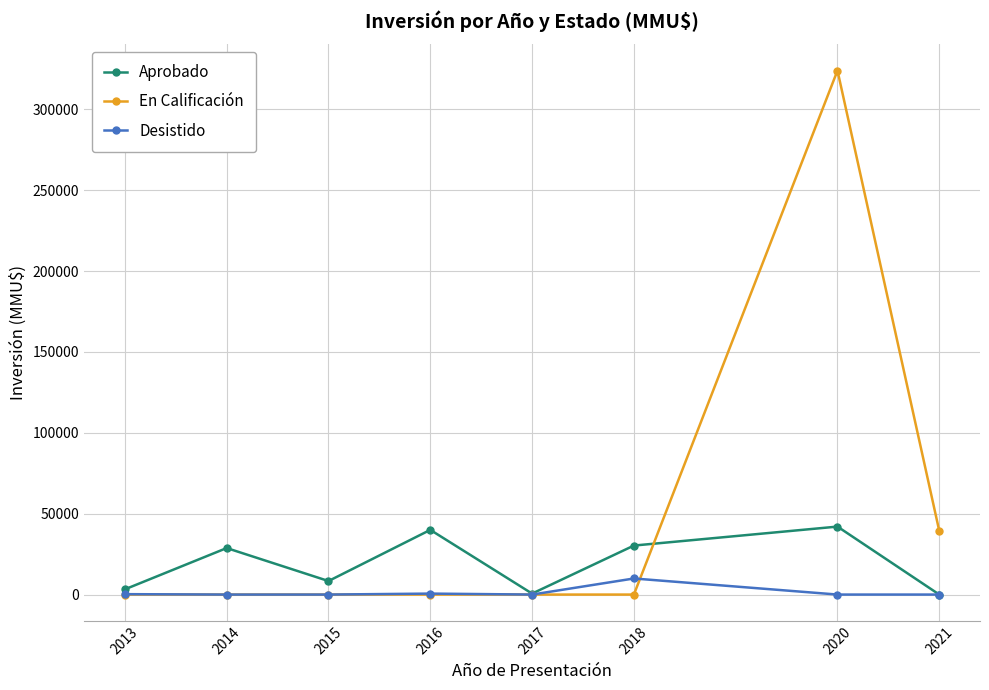

Which series has the widest spread of values?

En Calificación